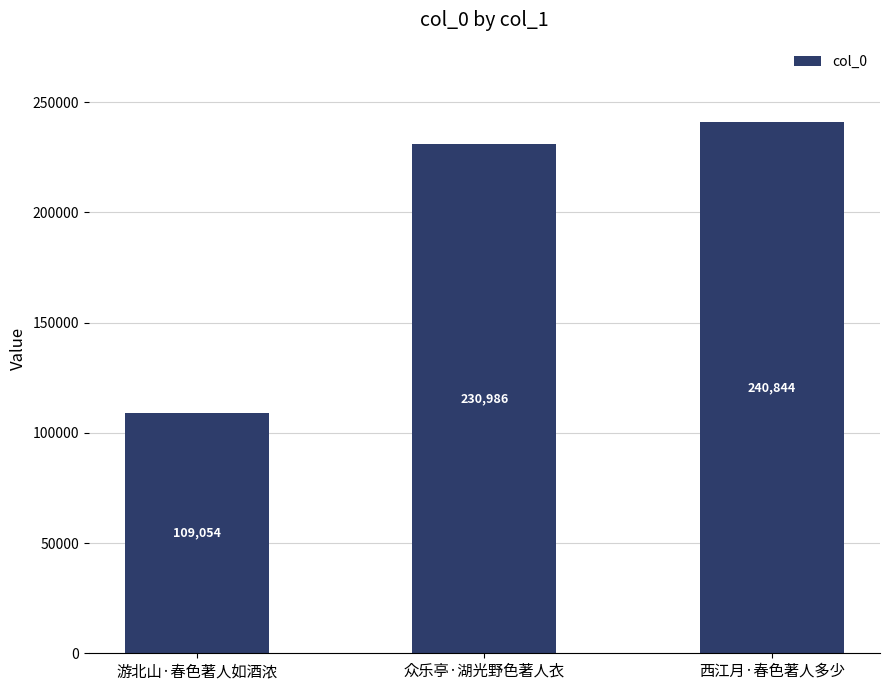

What is the average value?

193628